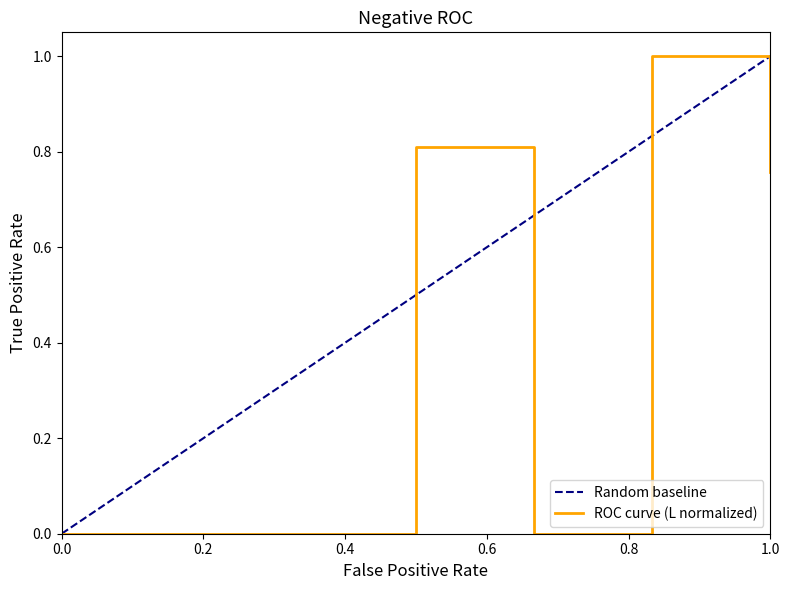

Reading left to right, what are all the values shown in this chart?

0.0	0.0	0.0	0.8	0.0	1.0	0.8